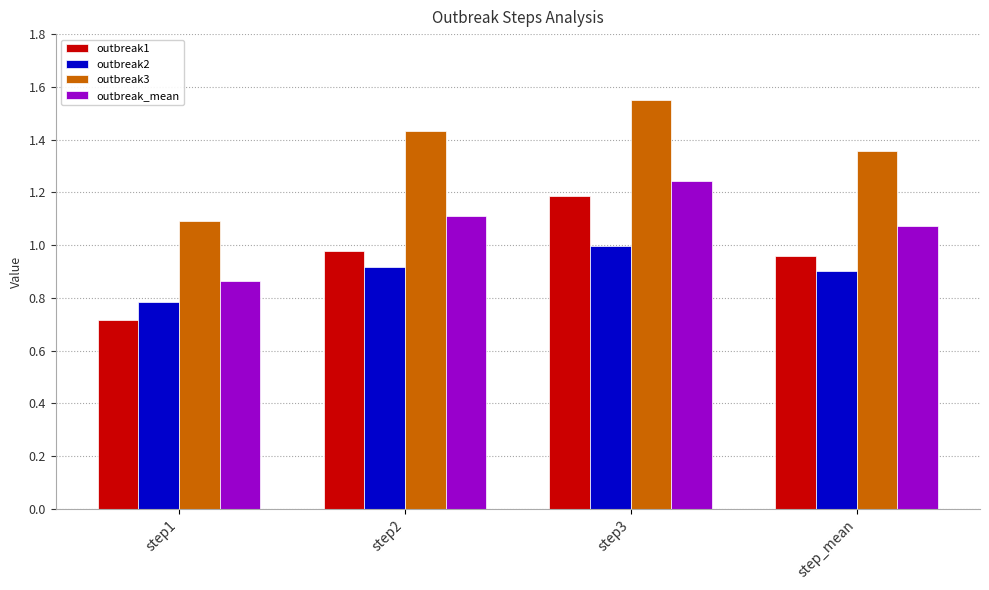

Which series changed the most between step1 and step3?

outbreak1